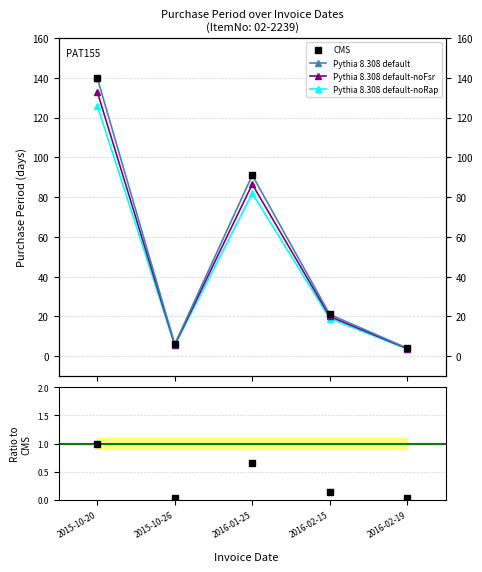

Which category has the highest value across all series?

2015-10-20